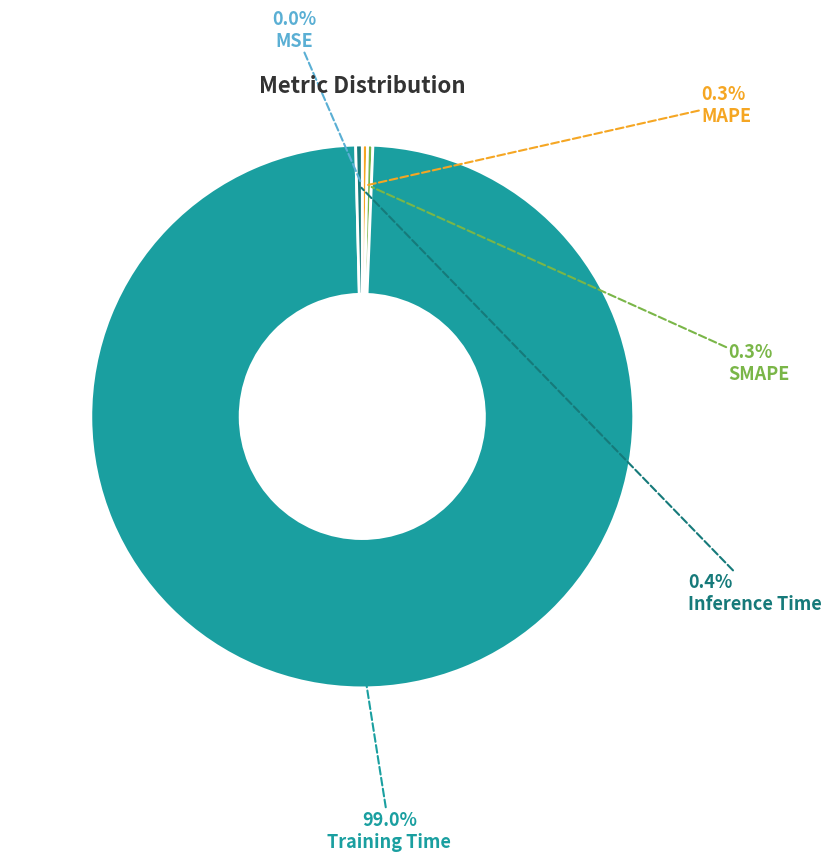

Is there a majority slice in this chart?

Yes